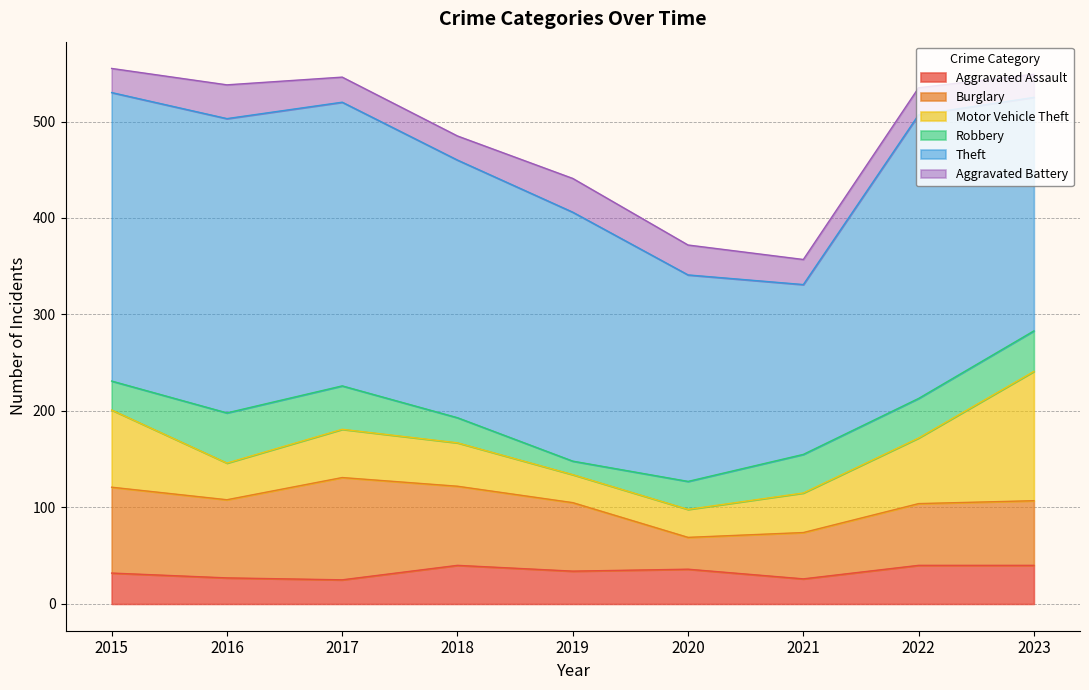

What is the average value of the Robbery series?

35